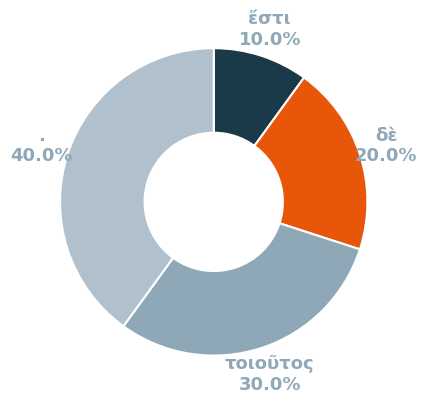

To the nearest percent, what percentage of the pie is τοιοῦτος?

30%